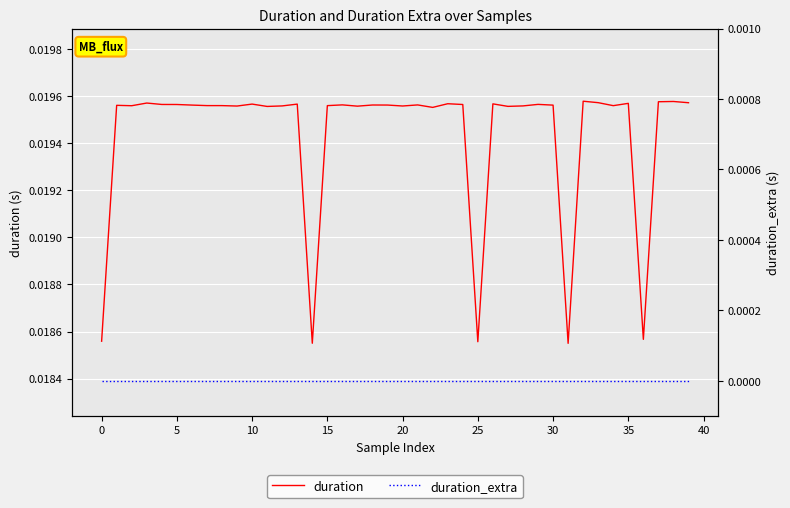

The duration series shows 0.0 at 23. True or false?

True